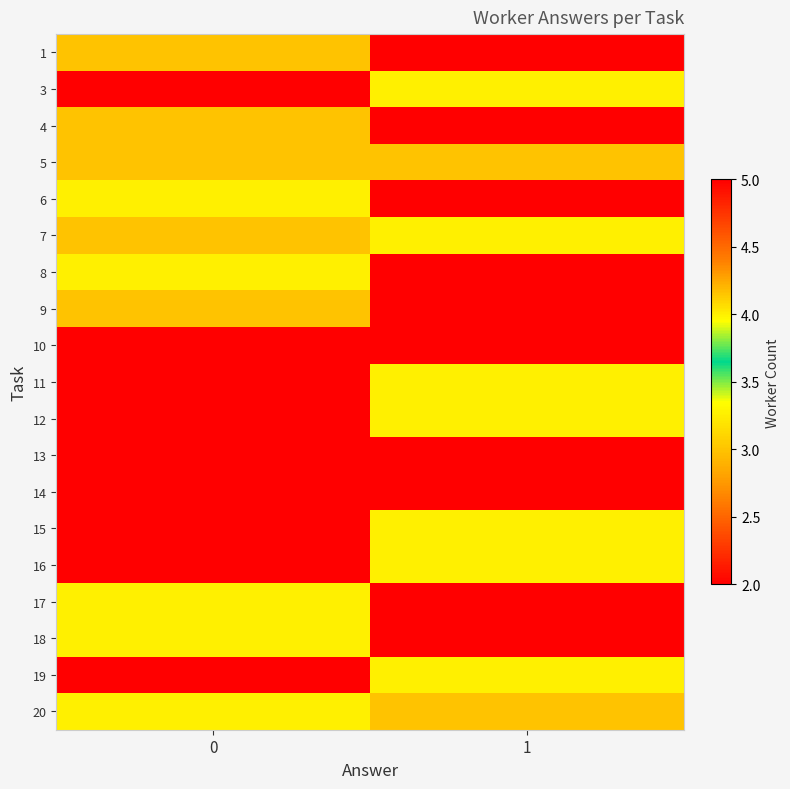

Reading left to right, transcribe all the data shown in this chart.

1: 0=3	1=5
3: 0=2	1=4
4: 0=3	1=2
5: 0=3	1=3
6: 0=4	1=2
7: 0=3	1=4
8: 0=4	1=2
9: 0=3	1=5
10: 0=2	1=5
11: 0=2	1=4
12: 0=2	1=4
13: 0=5	1=2
14: 0=5	1=2
15: 0=2	1=4
16: 0=2	1=4
17: 0=4	1=2
18: 0=4	1=2
19: 0=2	1=4
20: 0=4	1=3